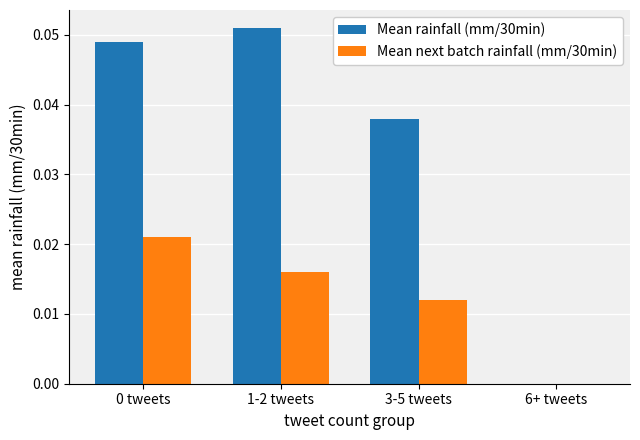

Which series has the widest spread of values?

Mean rainfall (mm/30min)